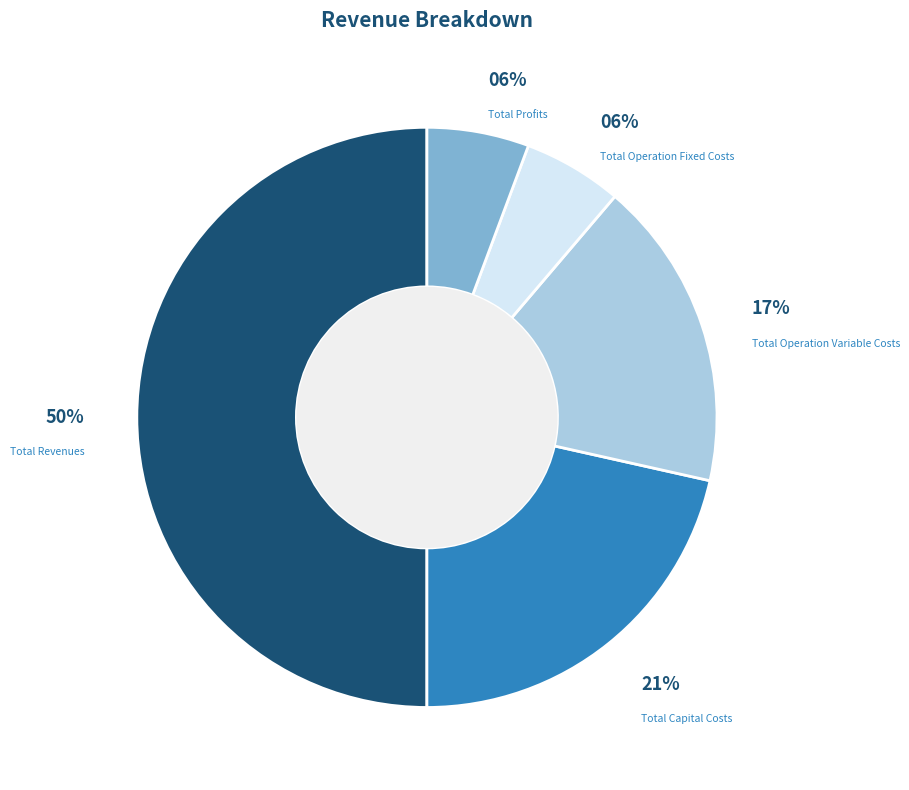

Combined, do Total Operation Variable Costs and Total Profits account for over 50%?

No